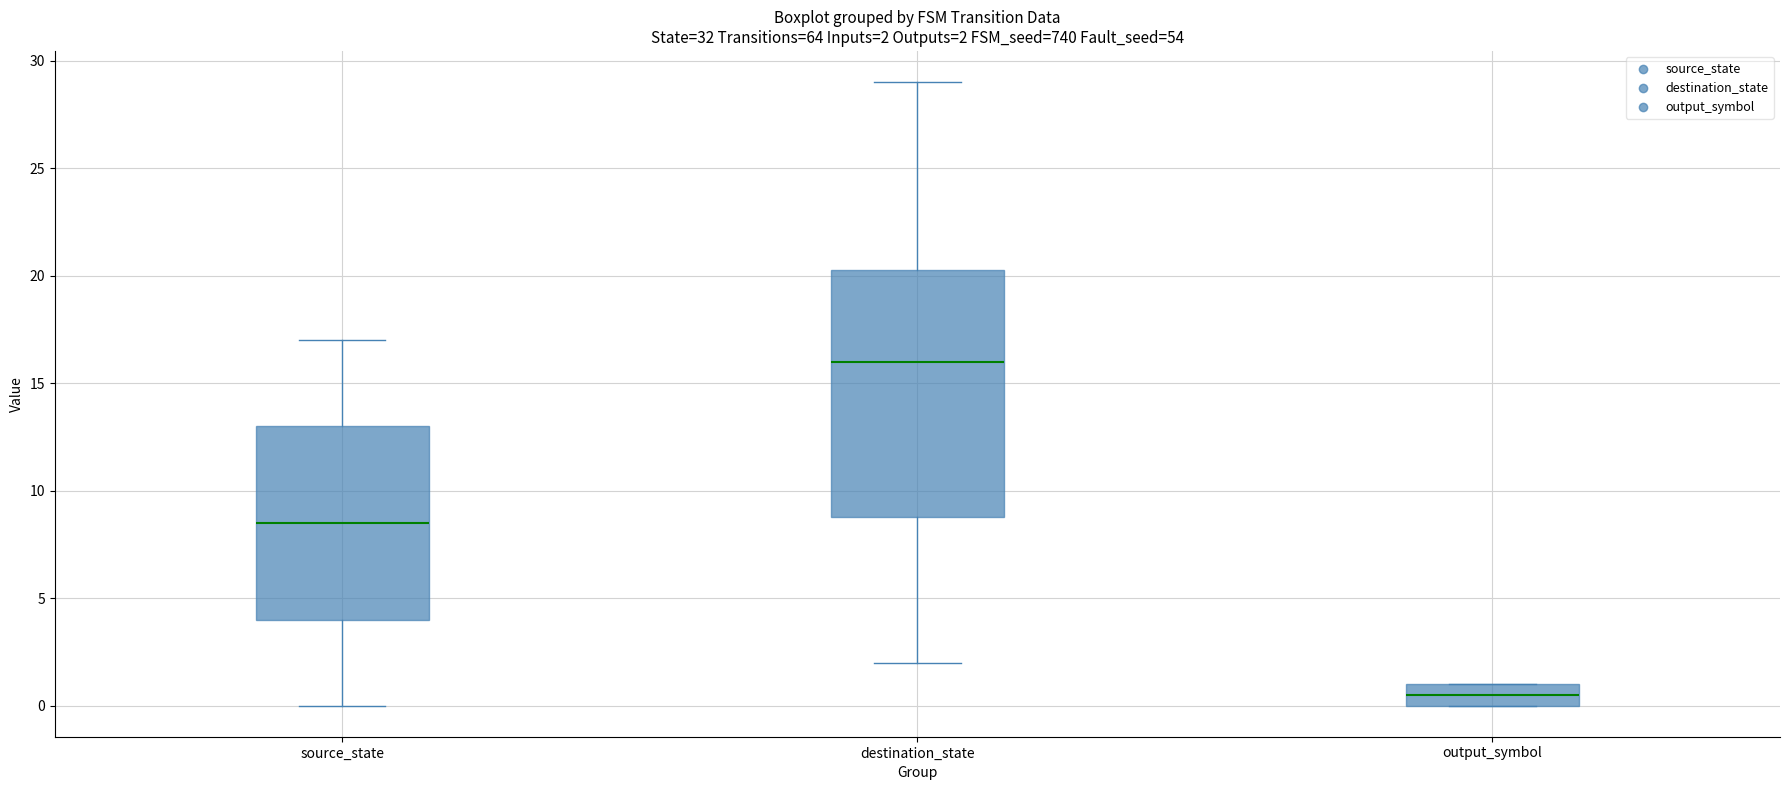

Which box's median line is the lowest?

output_symbol